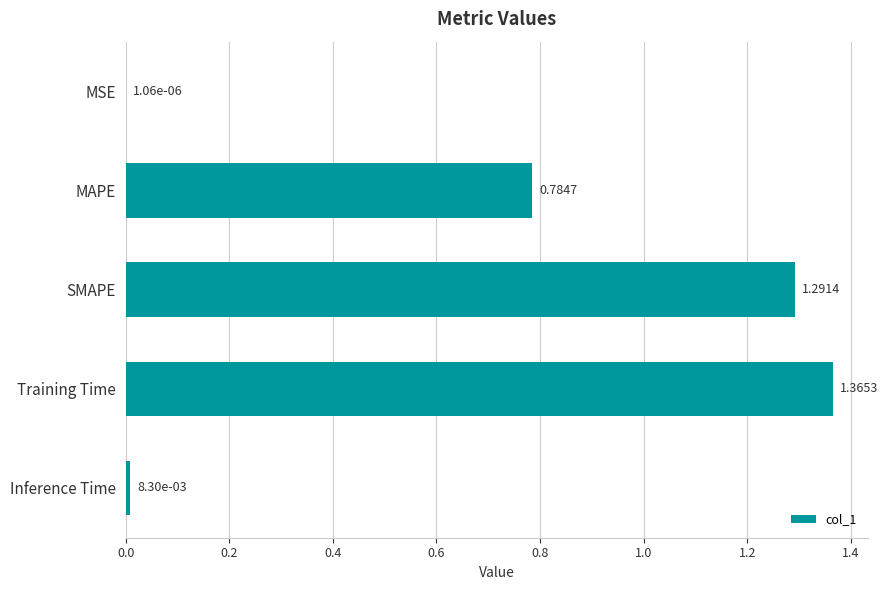

Between MAPE and Inference Time, which is larger?

MAPE